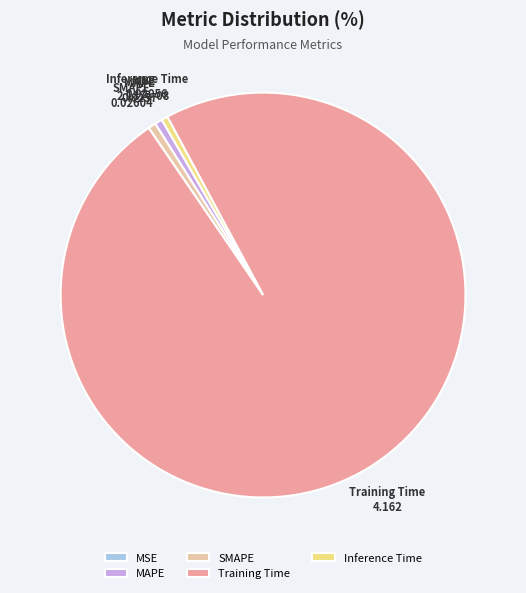

The Inference Time slice represents 9% of the pie. True or false?

False